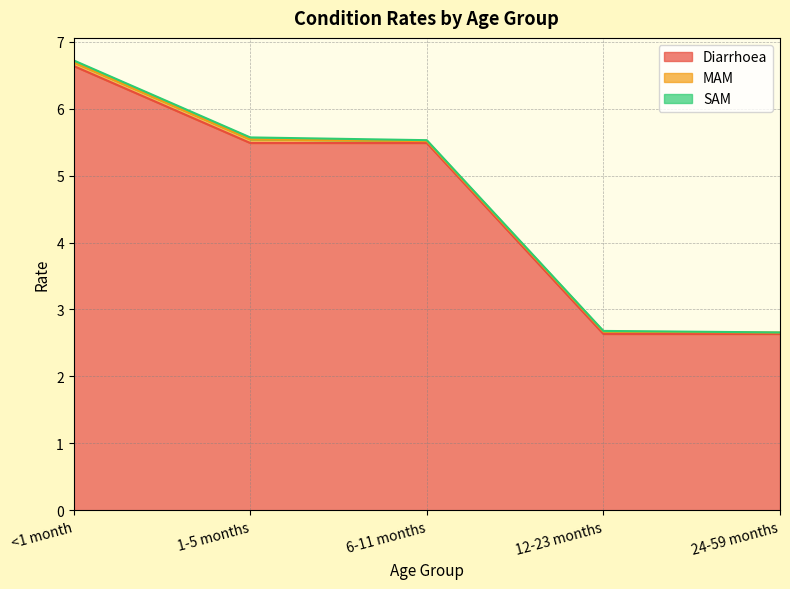

What are all the series names shown in the legend?

Diarrhoea, MAM, SAM